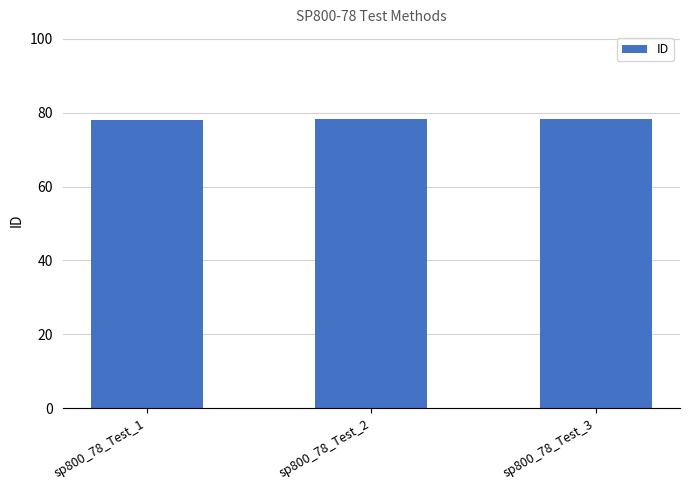

What is the value of the 2nd bar from the left?

78.2